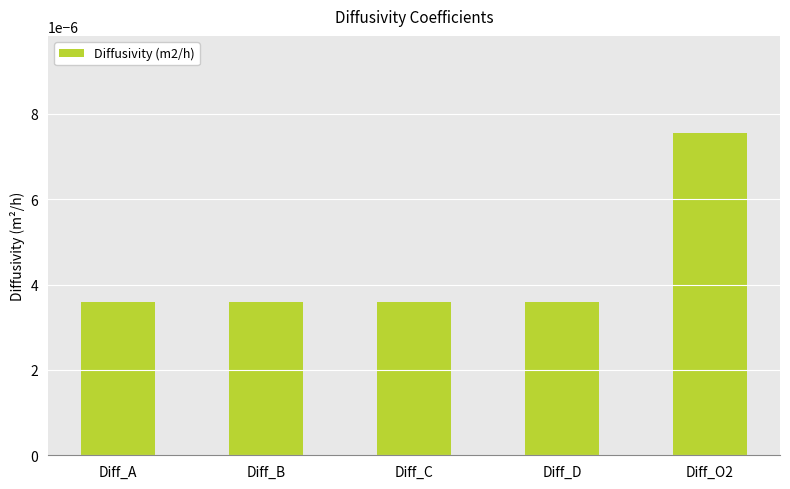

Which has a higher value, Diff_O2 or Diff_B?

Diff_O2